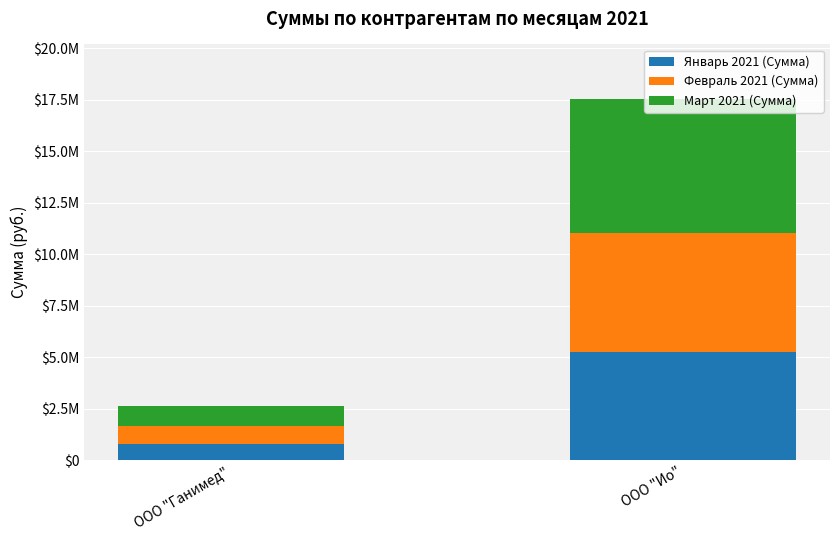

What are all the series names shown in the legend?

Январь 2021 (Сумма), Февраль 2021 (Сумма), Март 2021 (Сумма)